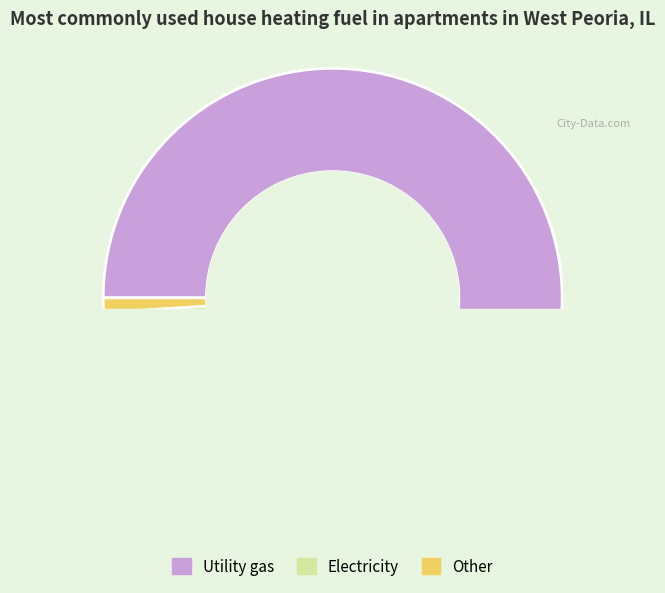

Rank the categories by value from highest to lowest.

1415, 27, 15